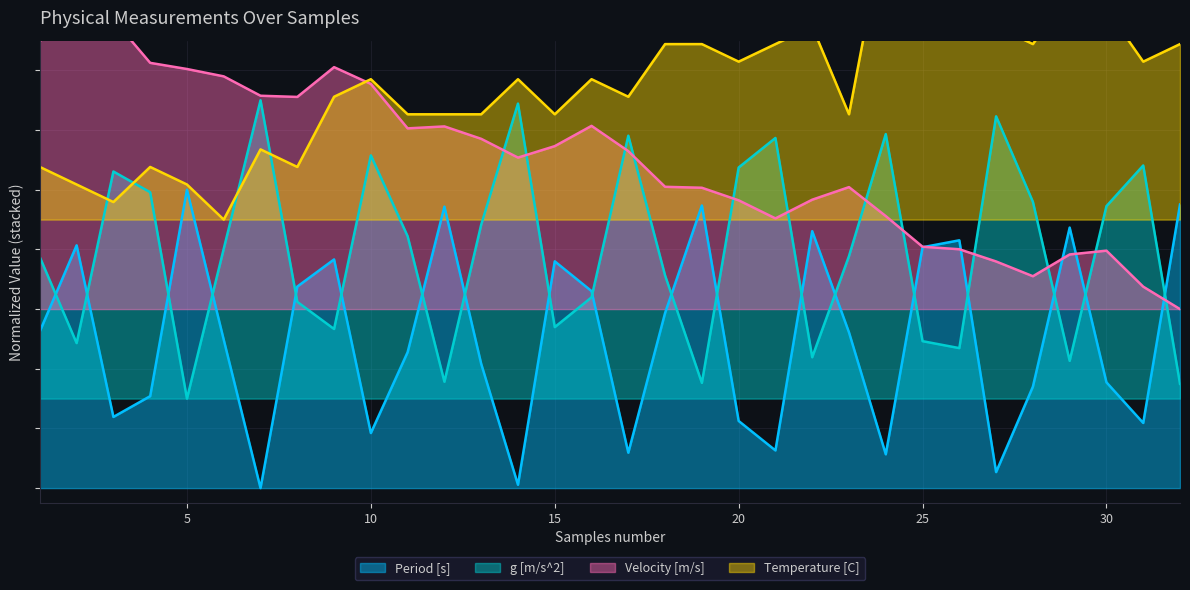

How many lines are shown in the chart?

4